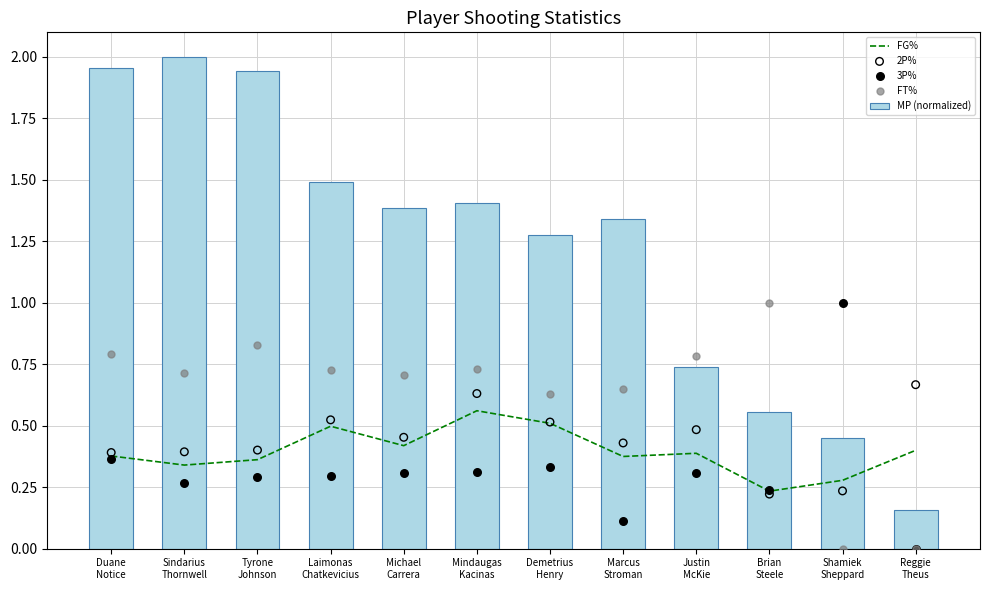

At which category is the sum across all series the highest?

Duane
Notice